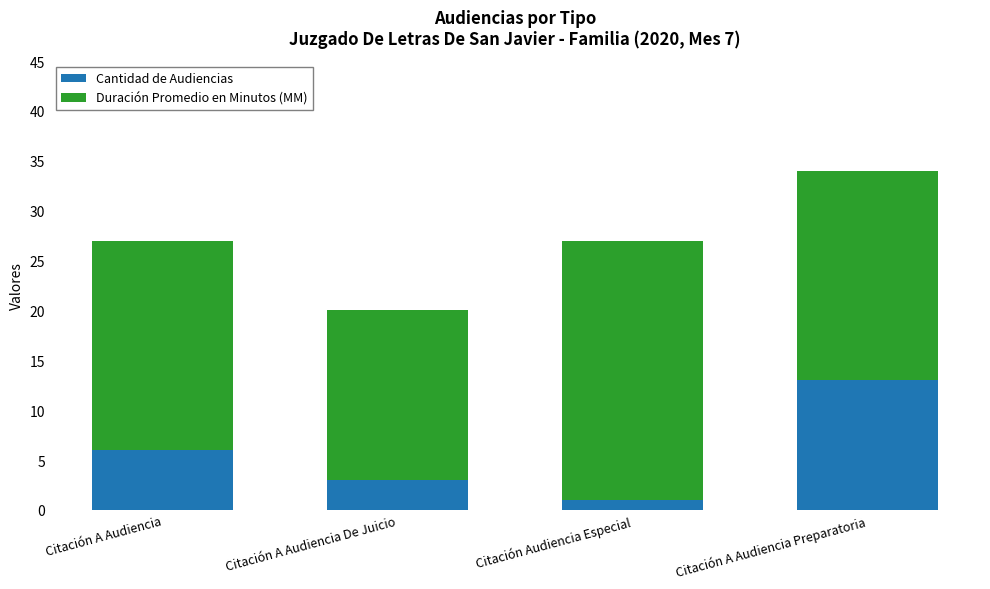

At which category is the sum across all series the highest?

Citación A Audiencia Preparatoria